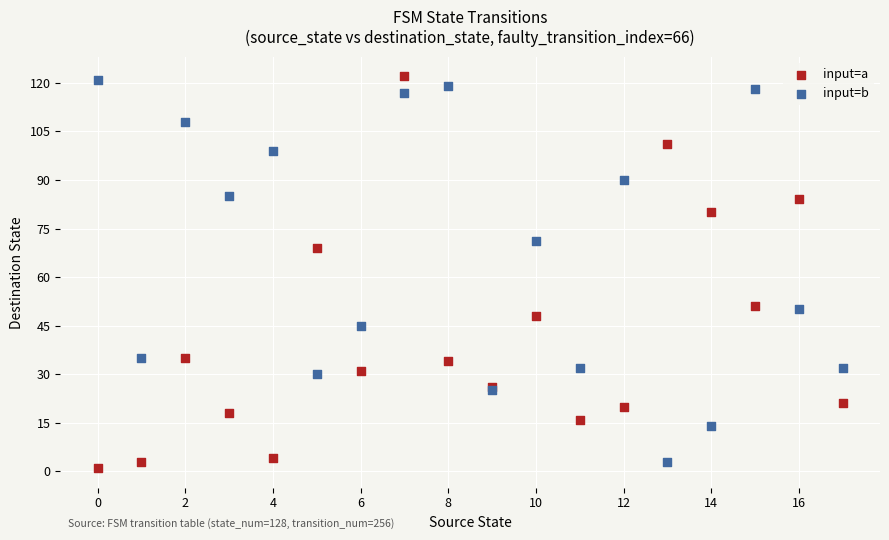

In the input=b series, what Y value is closest to 62?

71